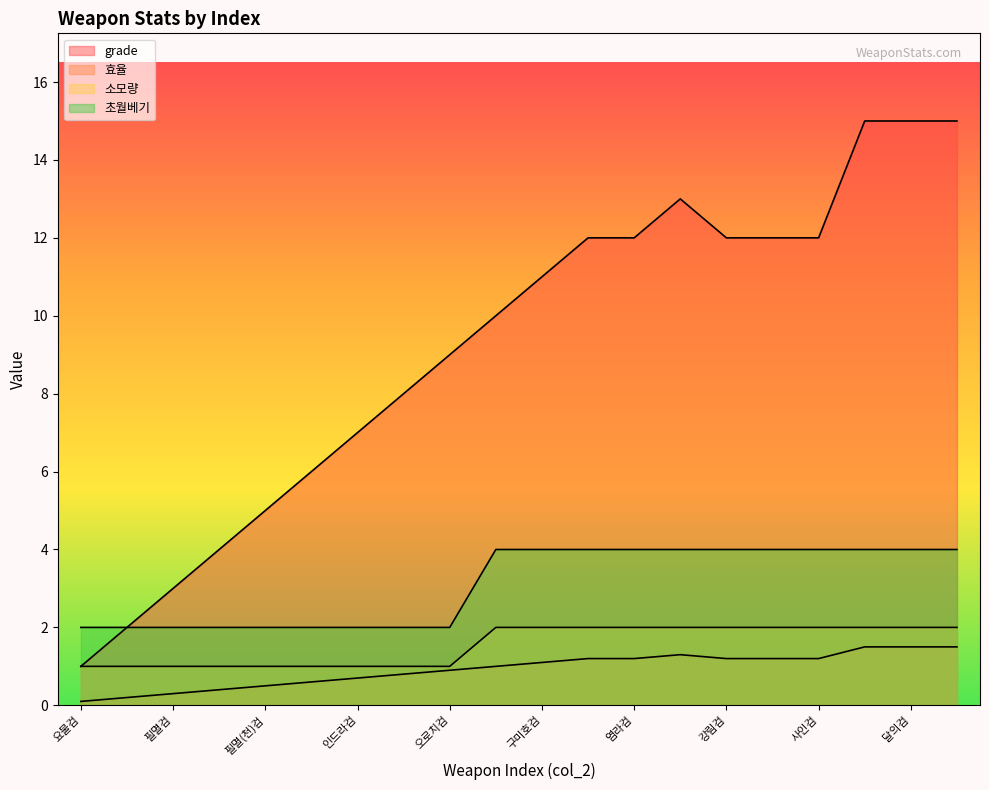

What is the total value across all series at 사인검?

19.2